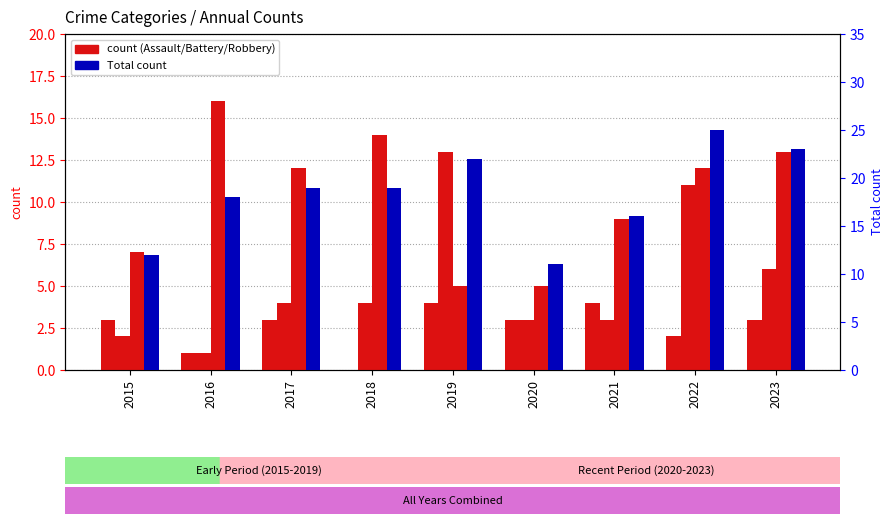

The Aggravated Battery series shows 2 at 2020. True or false?

False